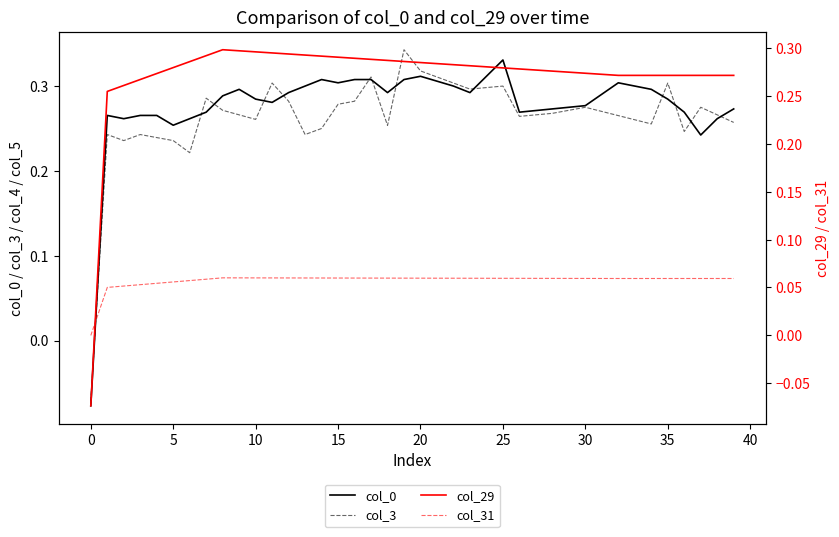

At which category is the sum across all series the highest?

19